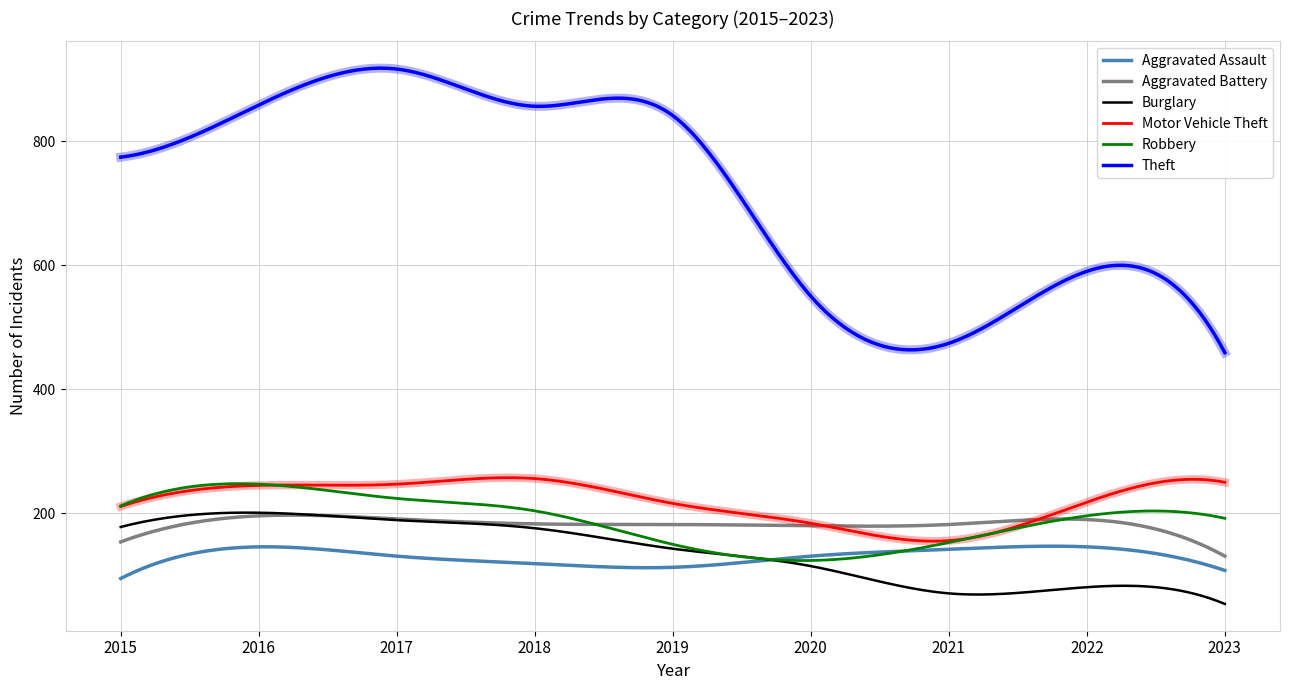

What is the minimum value for Motor Vehicle Theft?

155.1